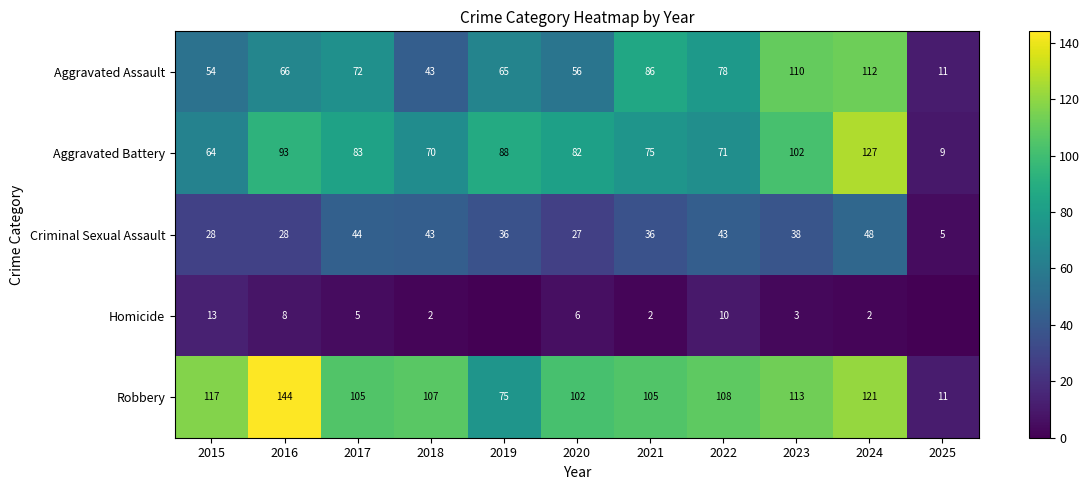

What is the total value across all series at 2019?

264